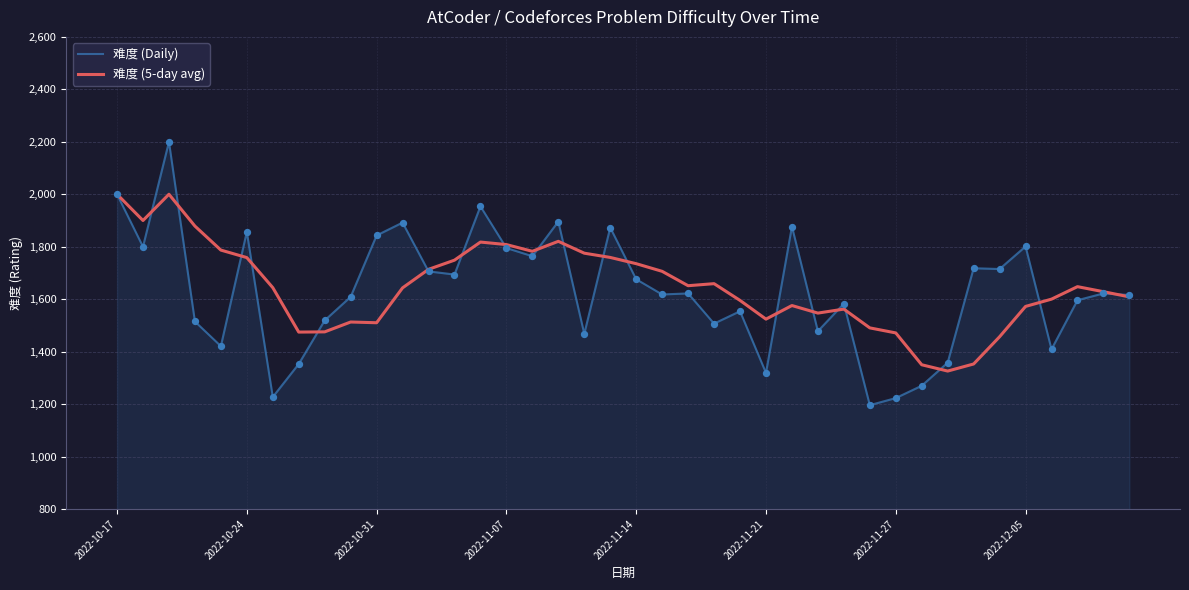

Which series has the largest total across all categories?

难度 (5-day avg)